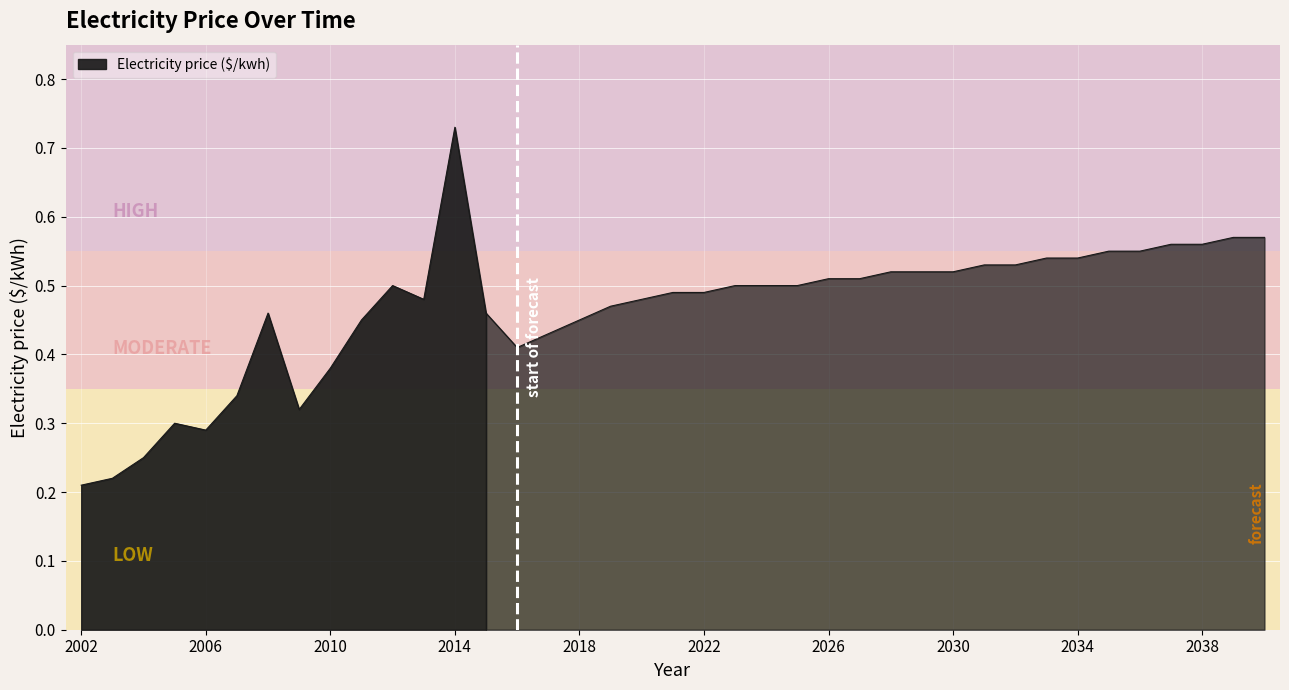

What is the difference between the maximum and minimum values?

0.5